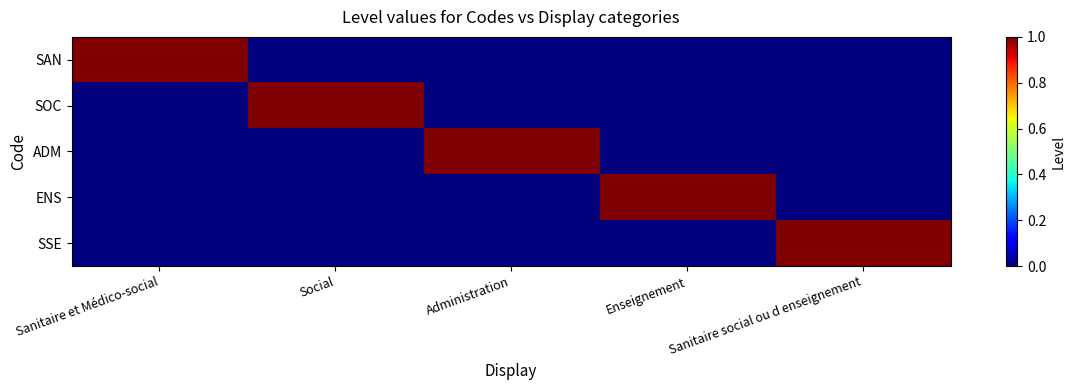

What is the greatest value displayed?

1